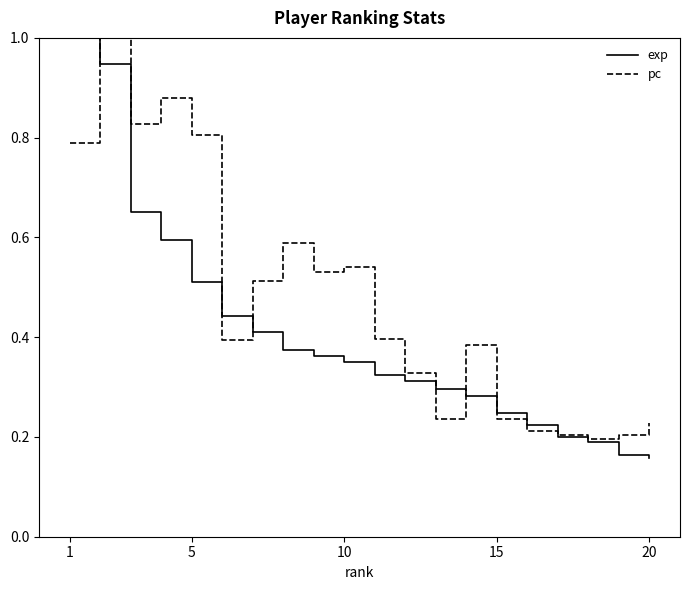

Rank the series by their average value, from highest to lowest.

pc, exp